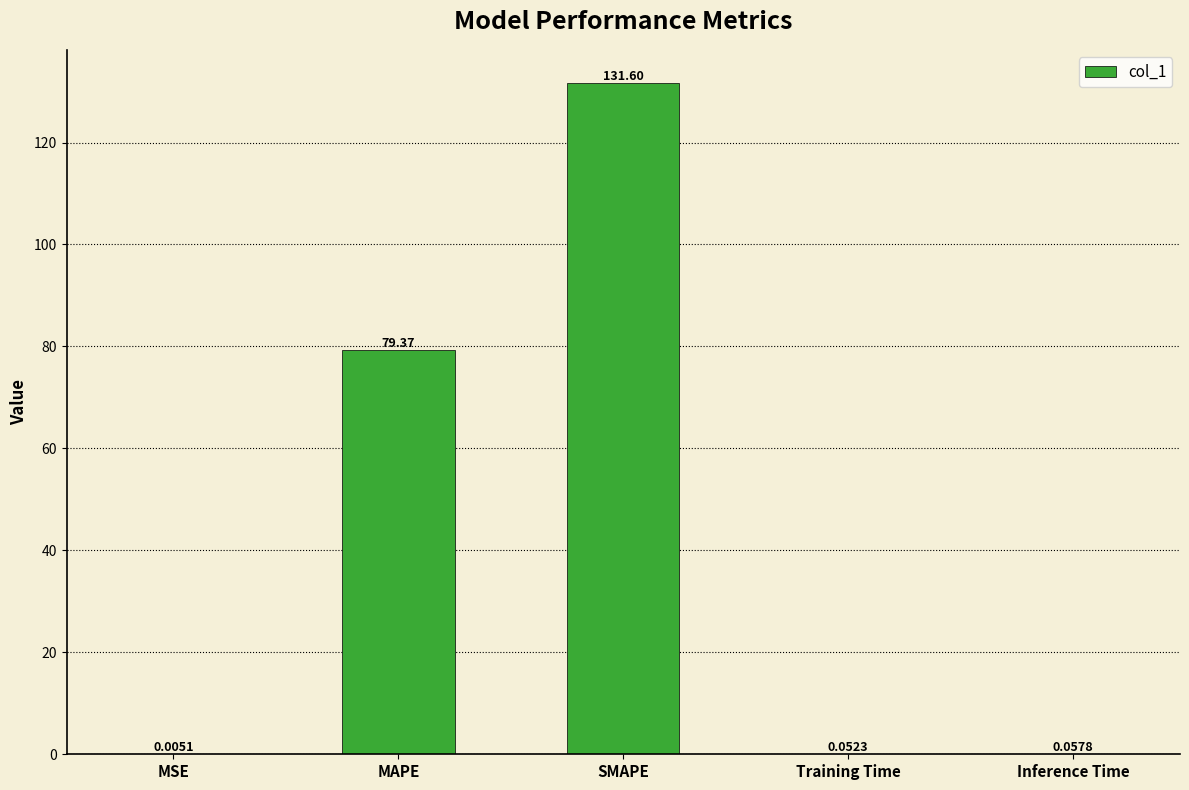

Which label corresponds to the largest value in the chart?

SMAPE